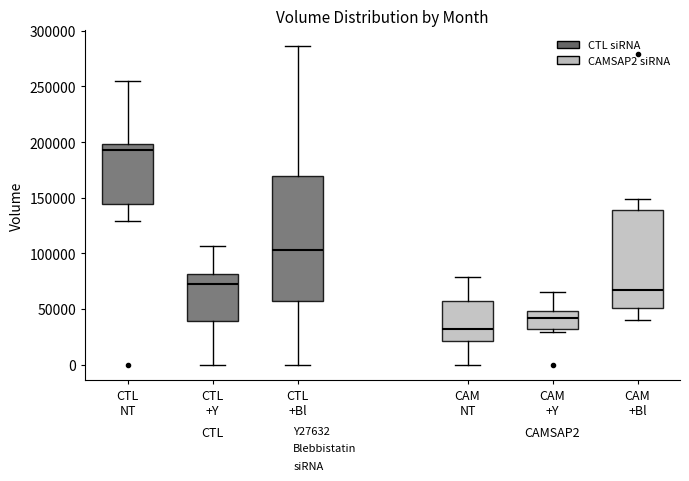

Which box is the tallest, from its lower edge to its upper edge?

CTL +Bl